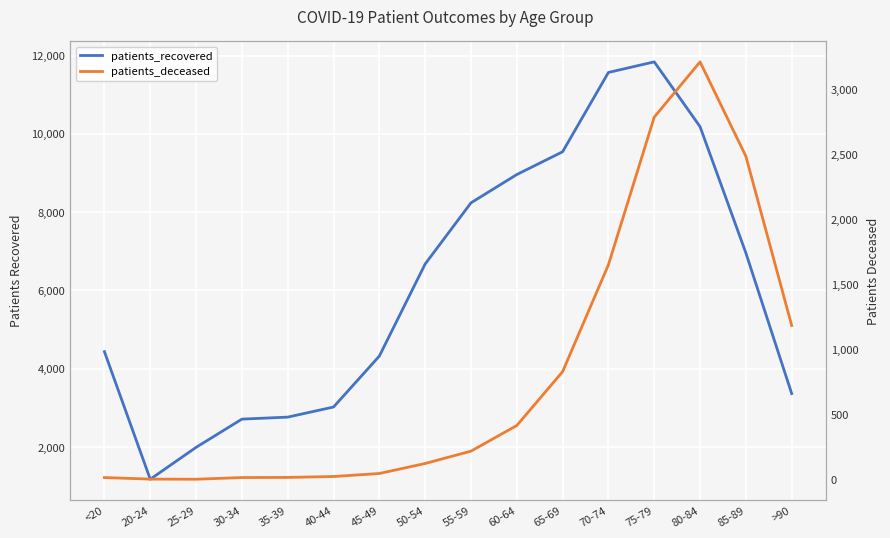

True or false: patients_recovered has a value of 4435 at <20.

True